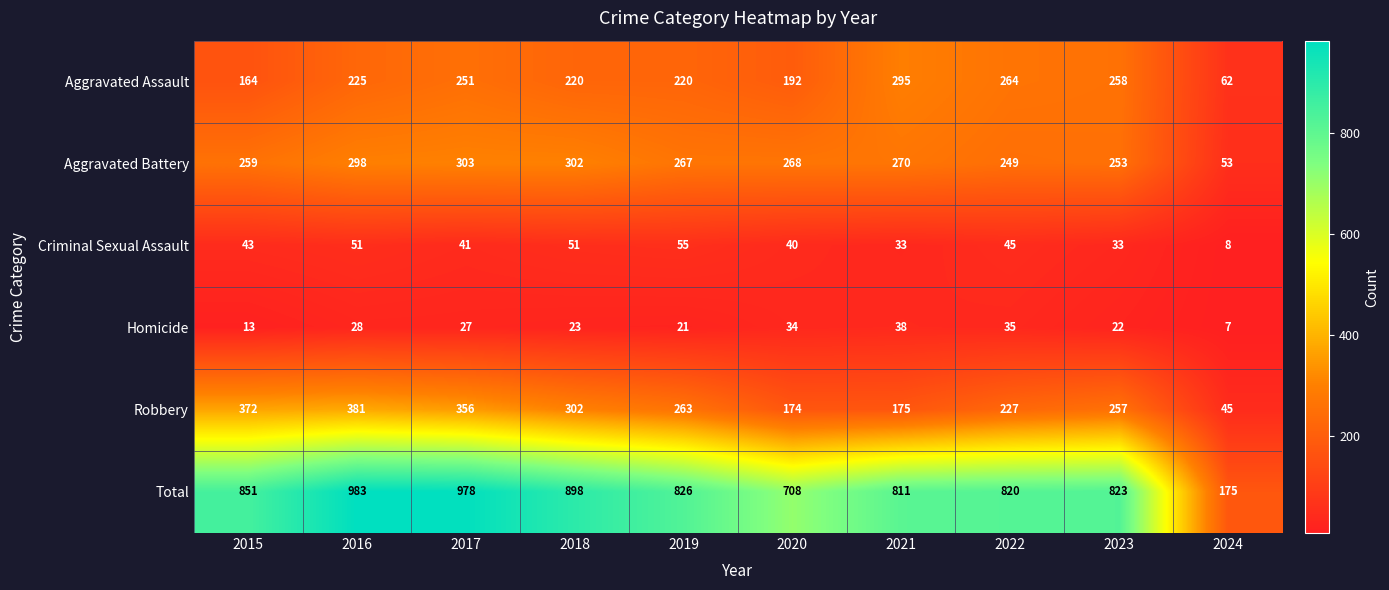

What is the average value of the Homicide series?

25